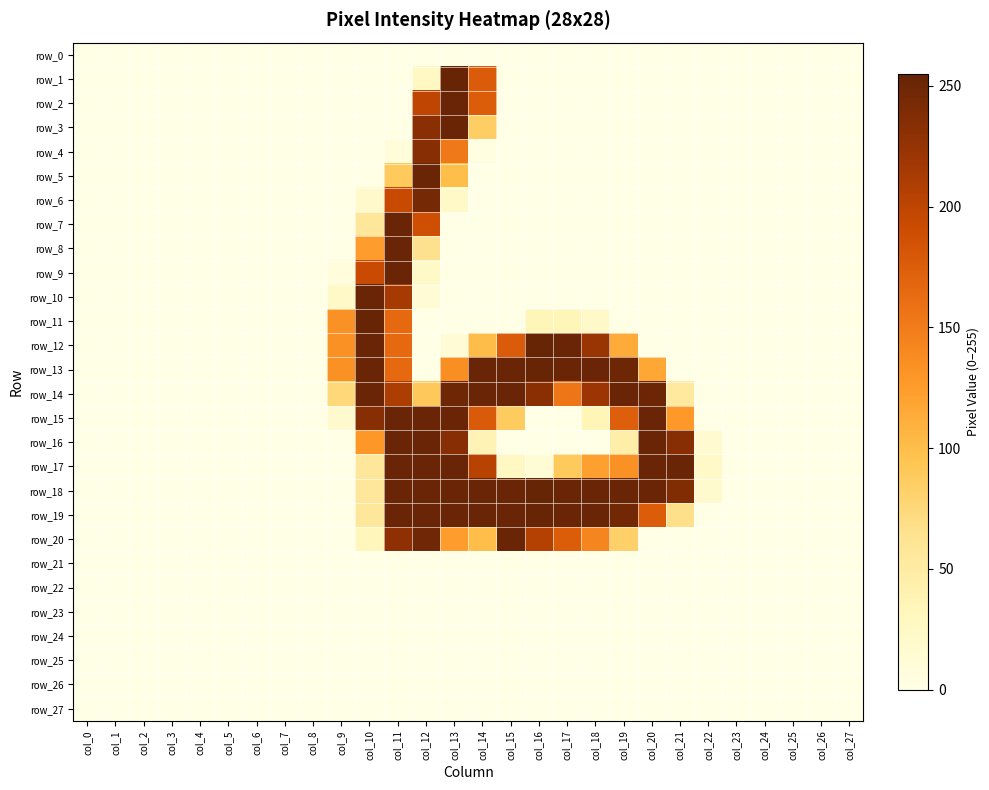

Which has a higher value, col_19 or col_13?

col_19